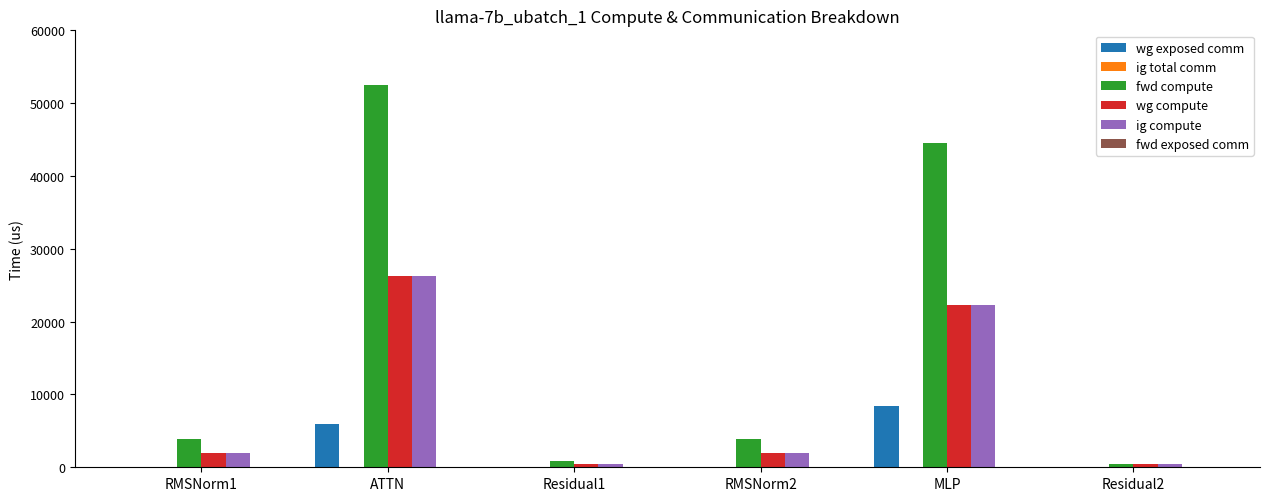

Which series has the widest spread of values?

fwd compute